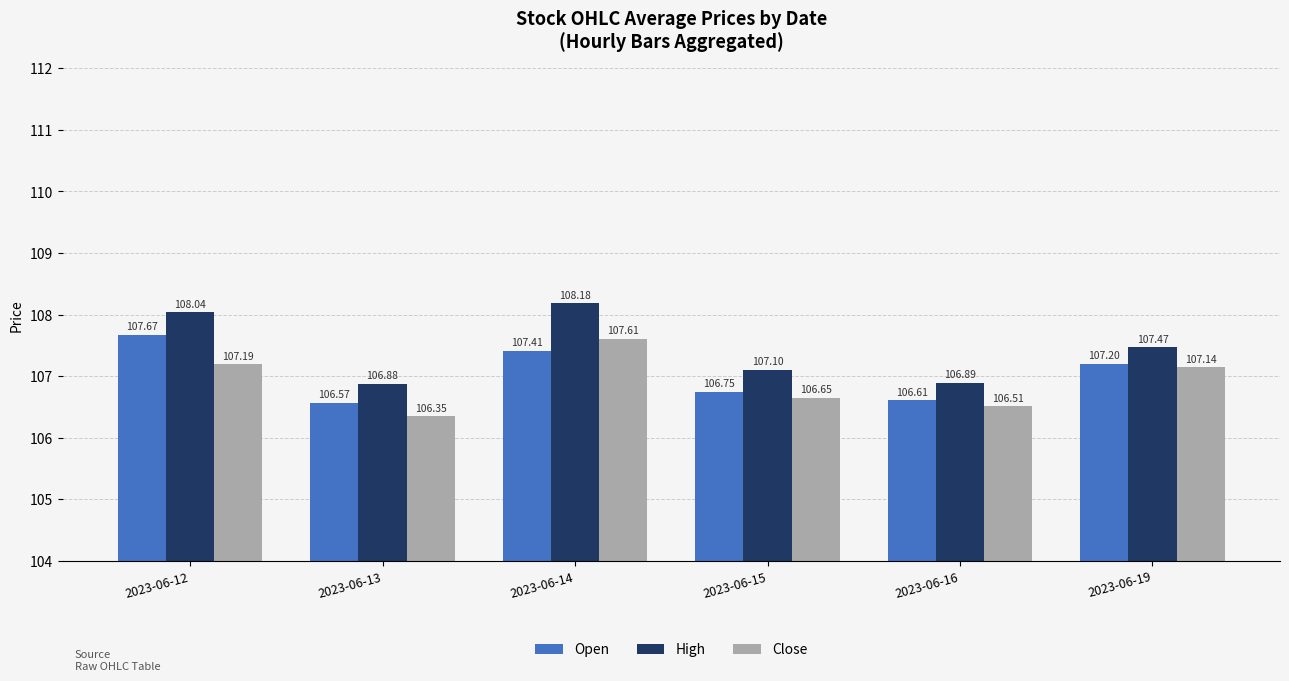

What are all the series names shown in the legend?

Open, High, Close